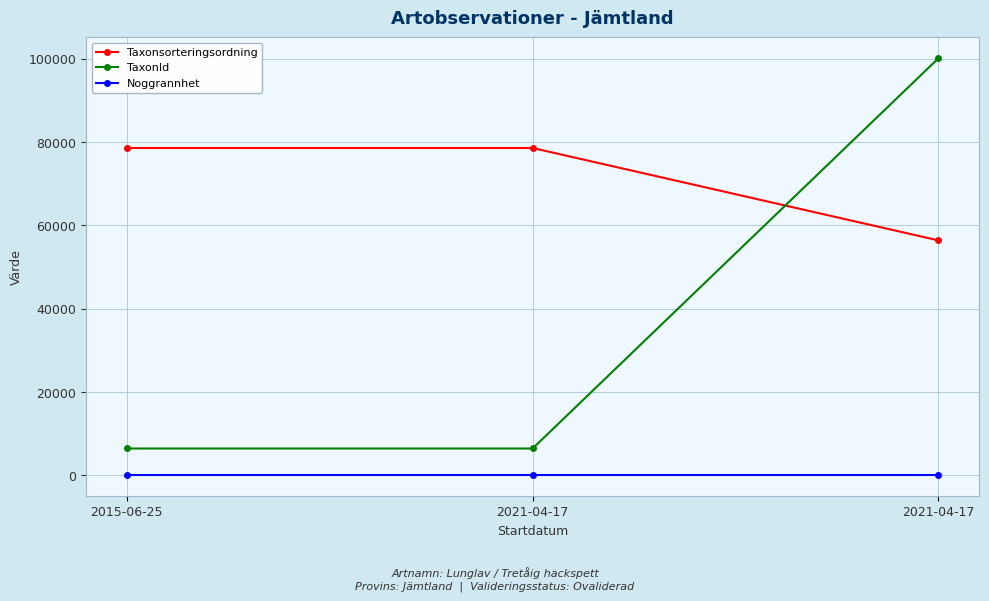

What are all the series names shown in the legend?

Taxonsorteringsordning, TaxonId, Noggrannhet